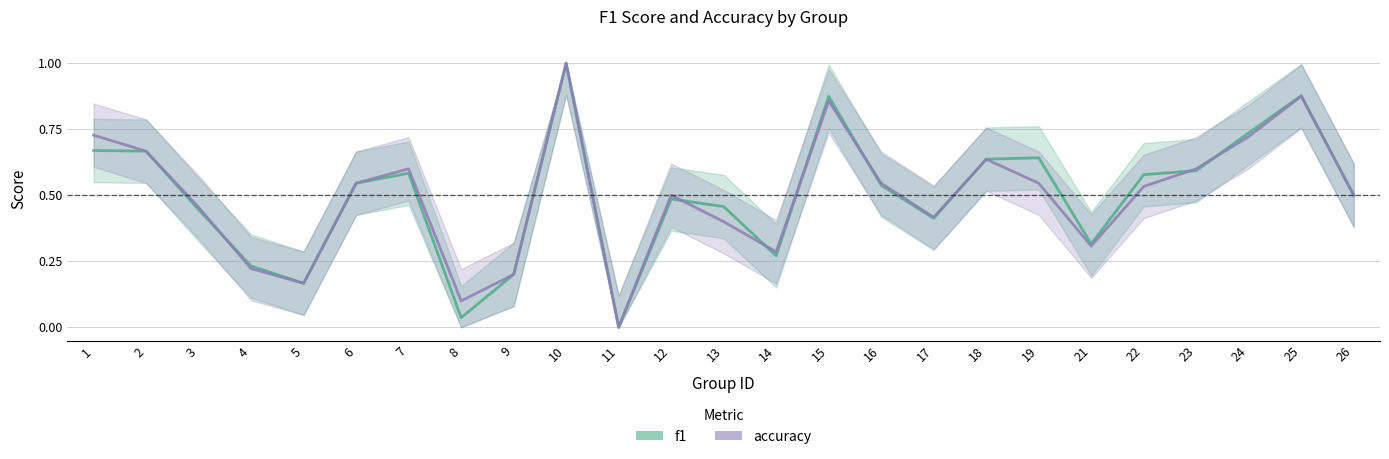

True or false: f1 has a value of 0.6 at 7.

True